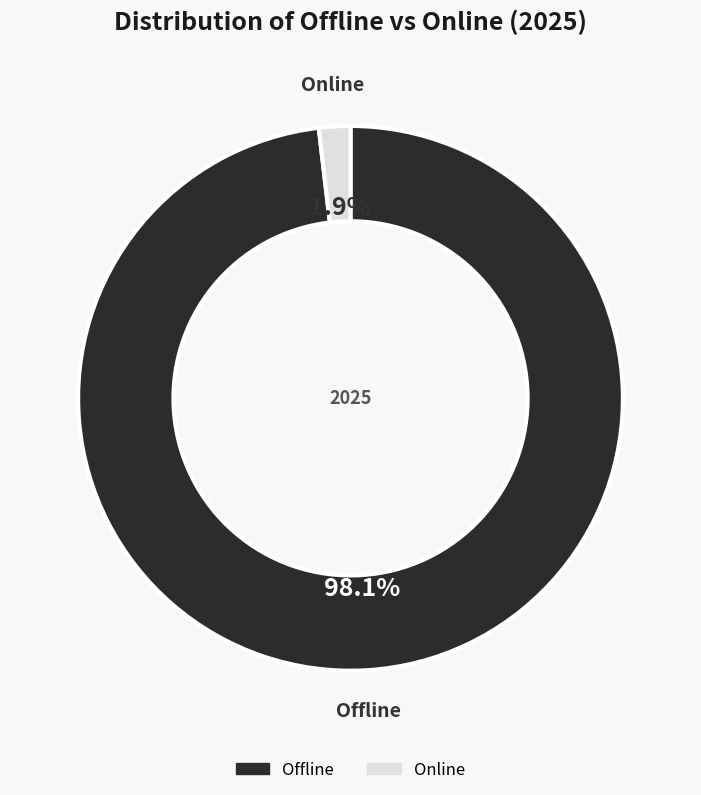

What is the smallest slice in the pie chart?

Online